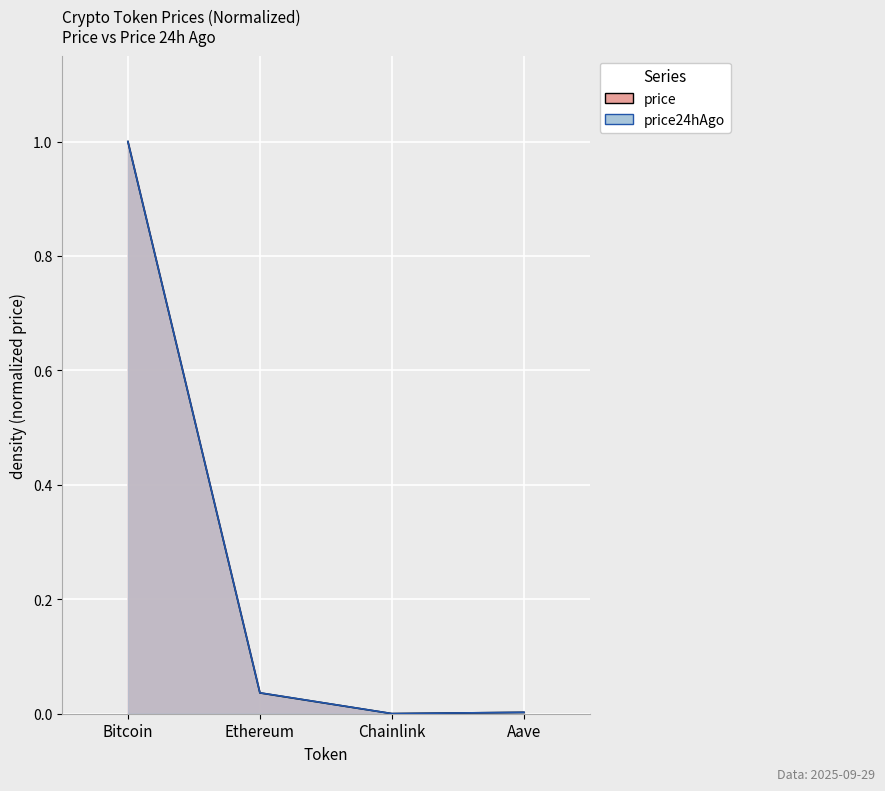

In price, how many points are lower than both neighbors (excluding endpoints)?

1